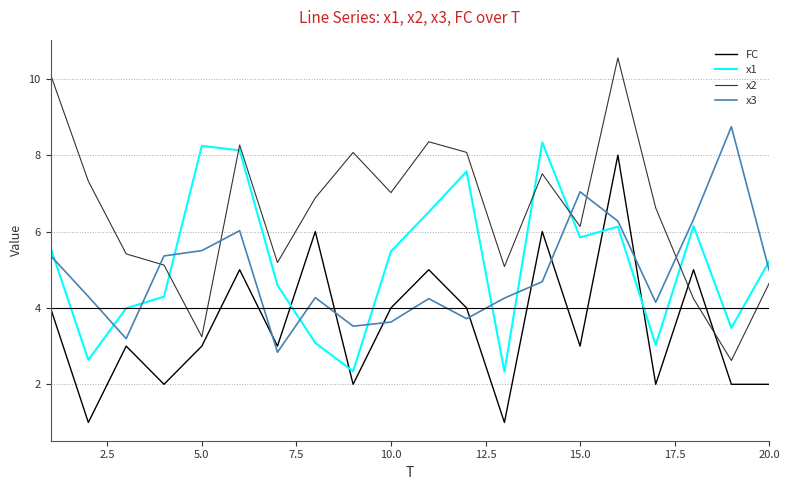

What is the greatest value displayed?

10.5